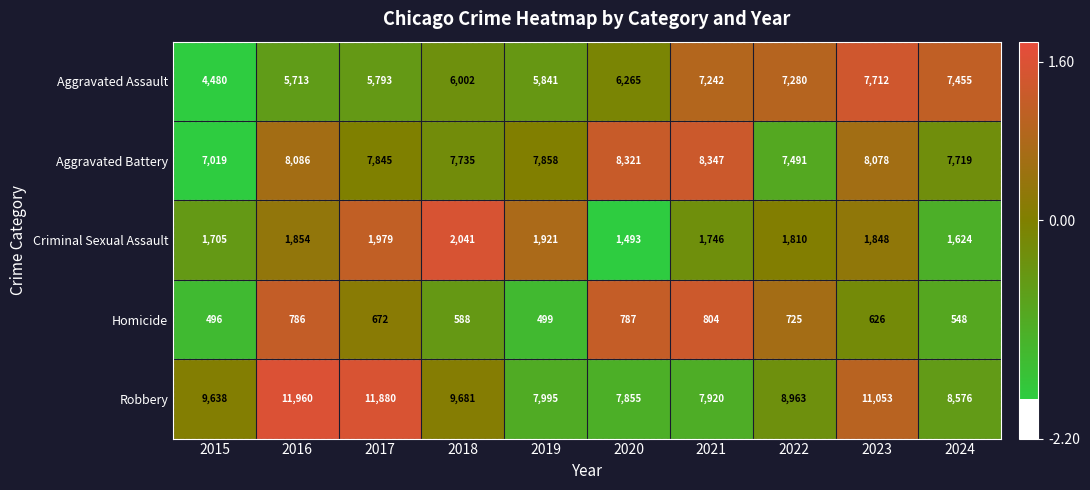

Rank the series at 2020 from lowest to highest value.

Homicide, Criminal Sexual Assault, Aggravated Assault, Robbery, Aggravated Battery